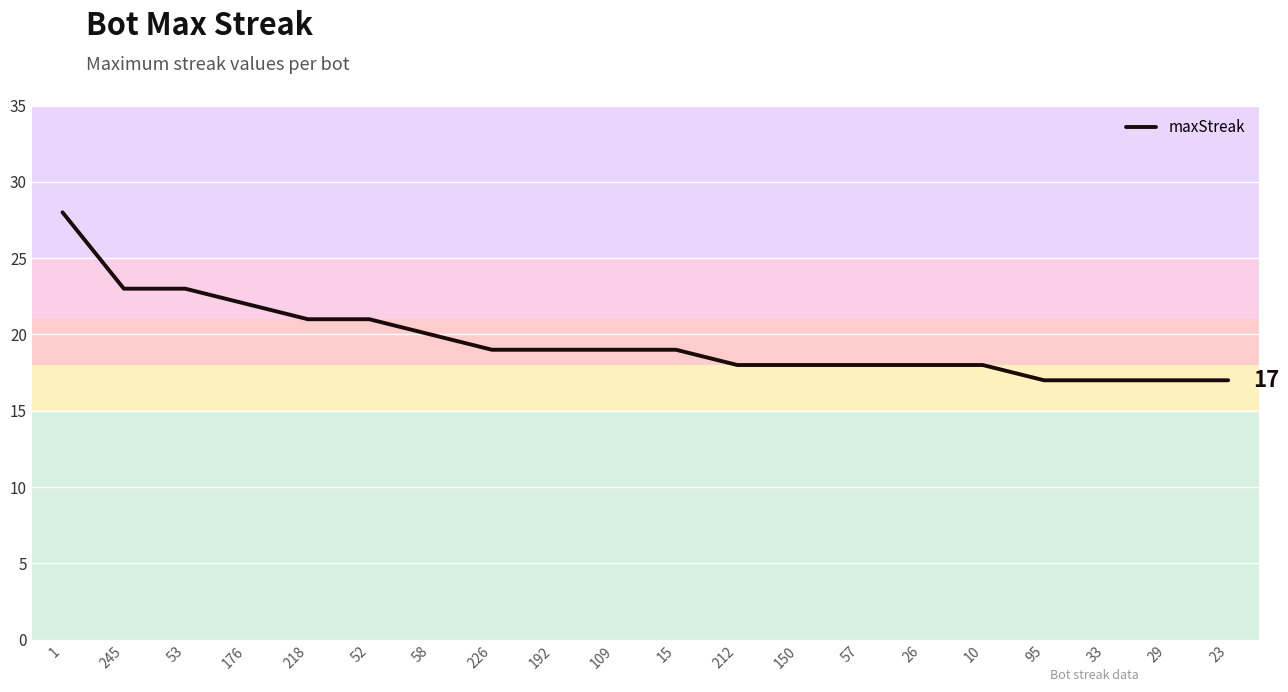

What is the greatest value displayed?

28